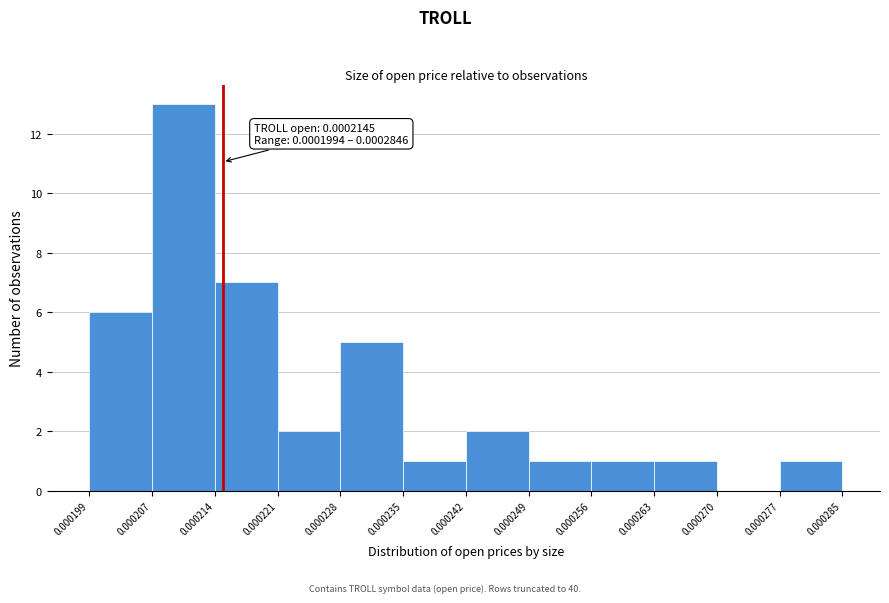

Which range on the x-axis has the tallest bar?

0.000207 to 0.000214